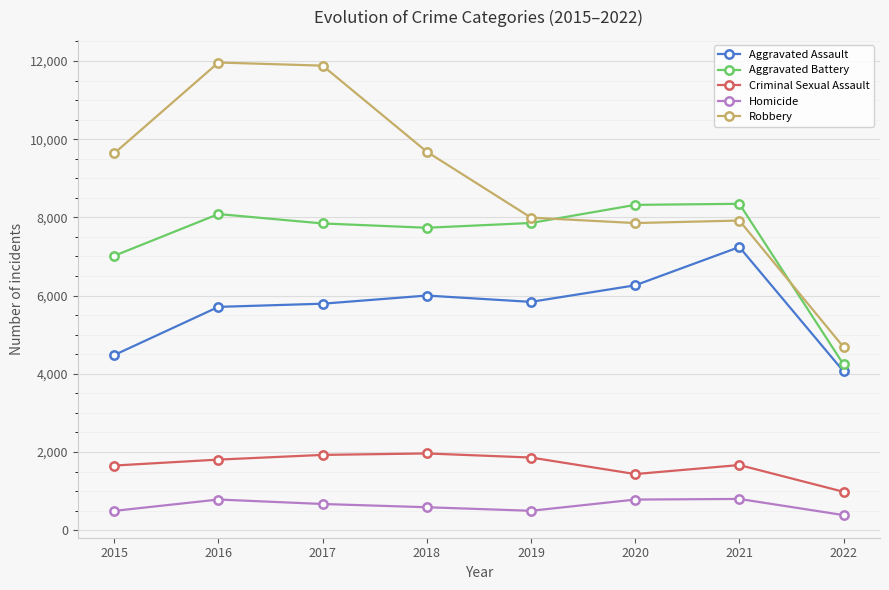

How many lines are shown in the chart?

5